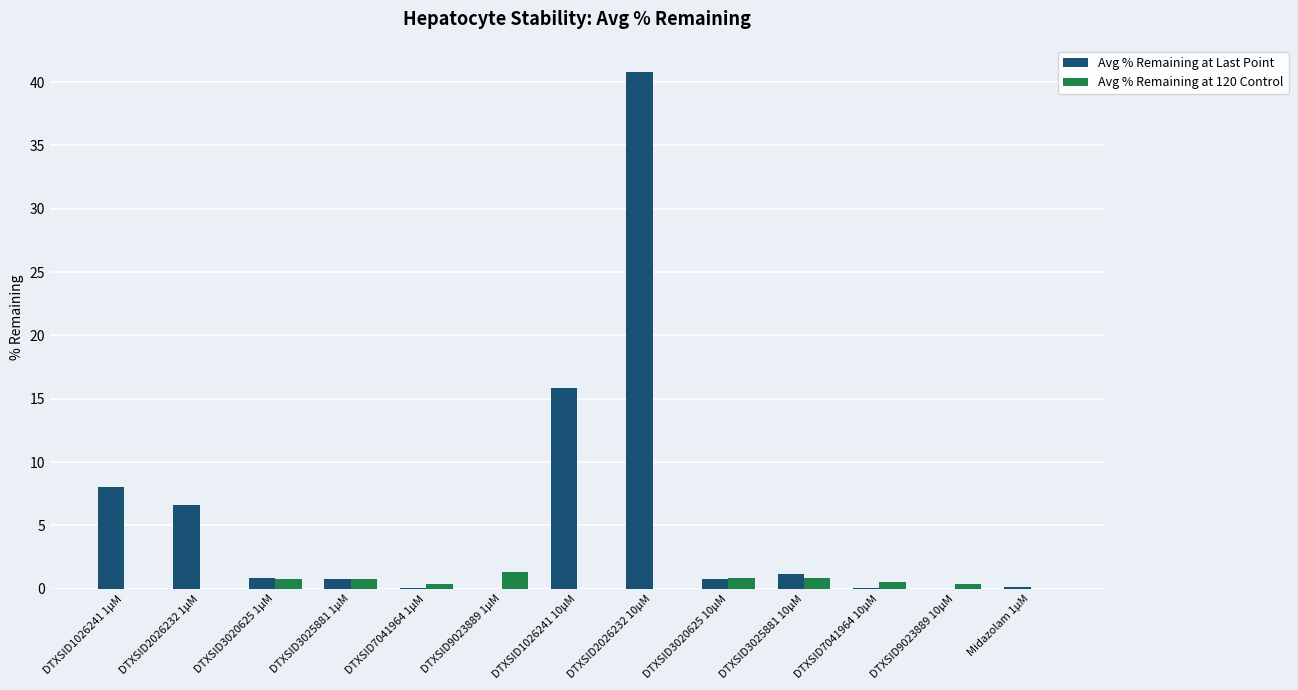

How many groups of bars are there?

13